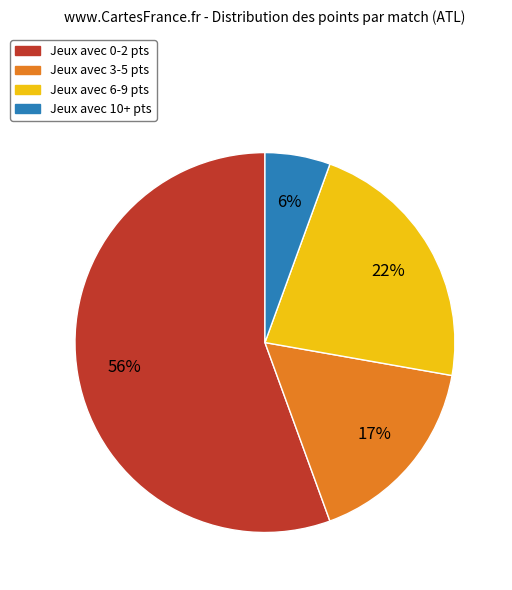

To the nearest percent, what is the average slice percentage?

25%